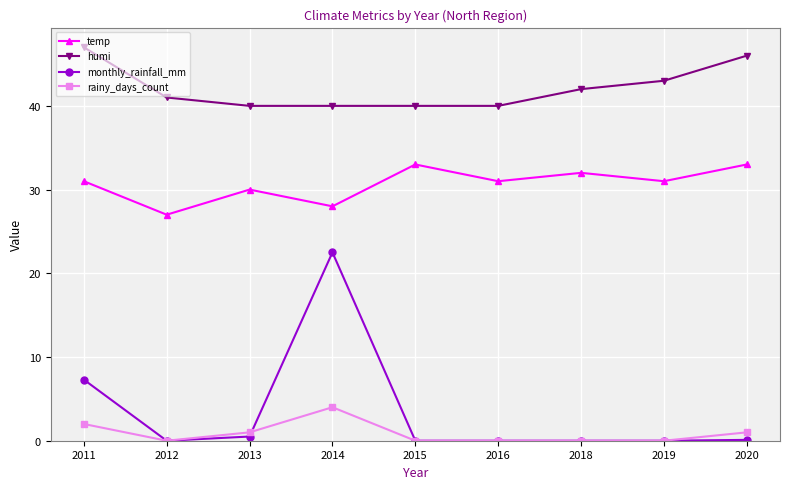

True or false: monthly_rainfall_mm has a value of -8.1 at 2015.

False